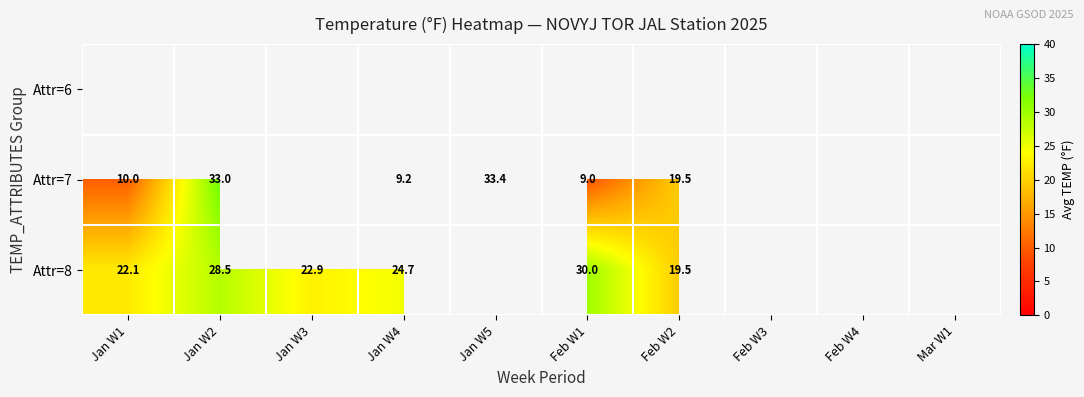

The Attr=8 series shows 18.4 at Jan W2. True or false?

False